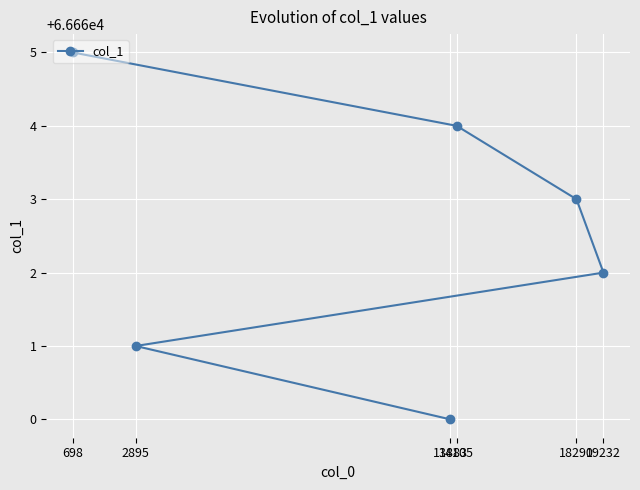

Is it true that the value at 698 is 66665?

True